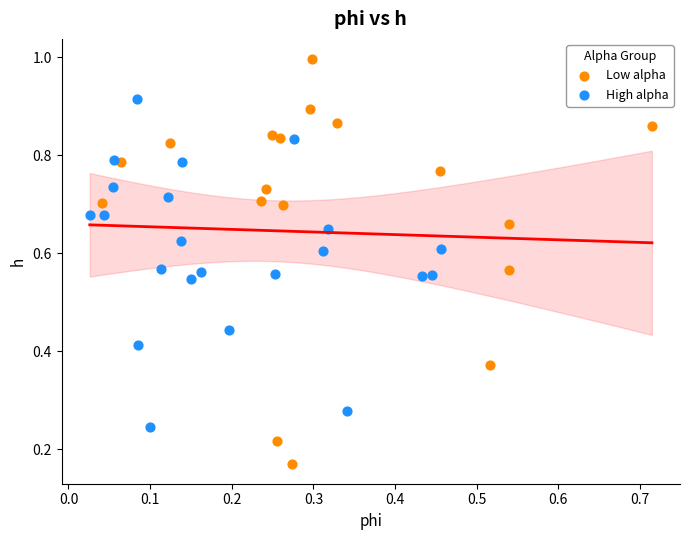

Which series contains the highest Y value?

Low alpha